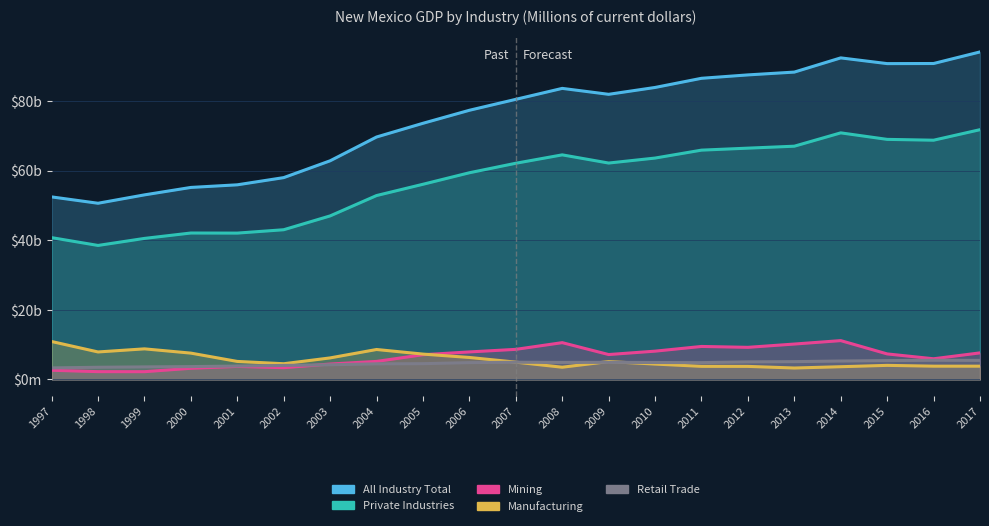

What is the average value of the Retail Trade series?

4597.0